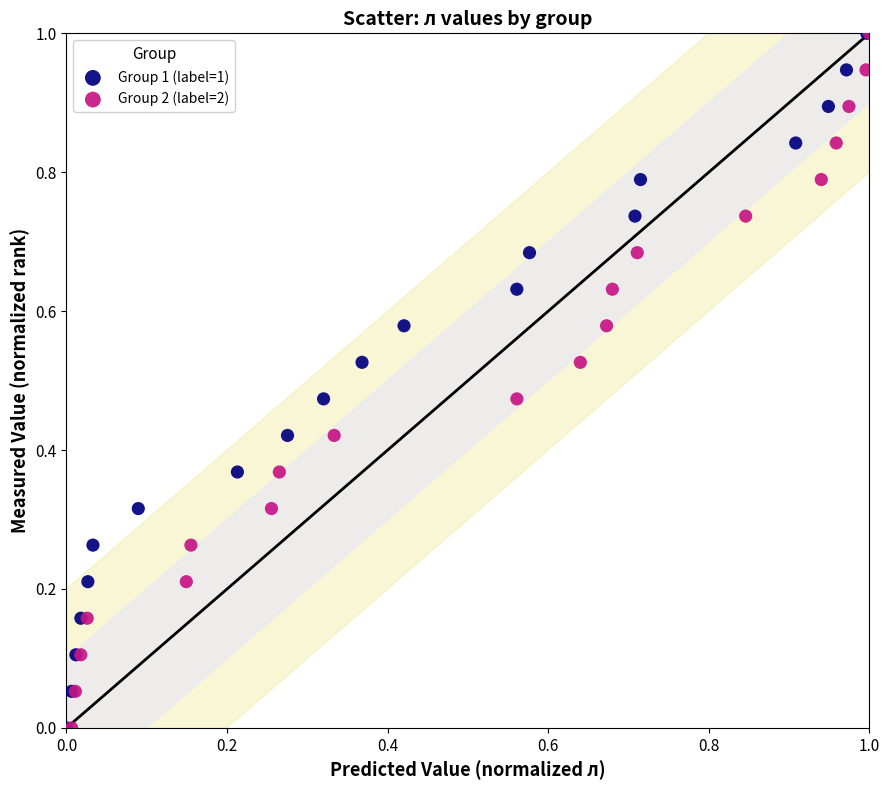

What are all the series names shown in the legend?

Group 1 (label=1), Group 2 (label=2)